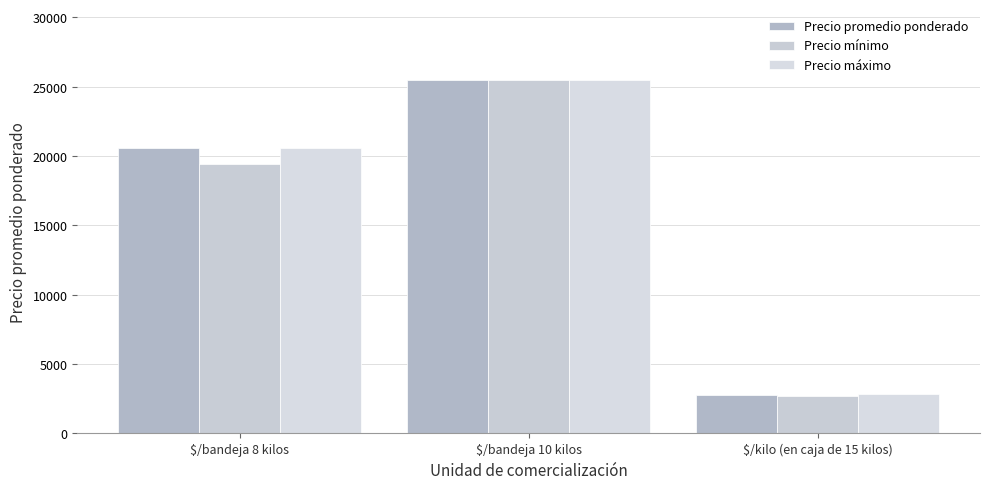

What position from the left is $/kilo (en caja de 15 kilos)?

3